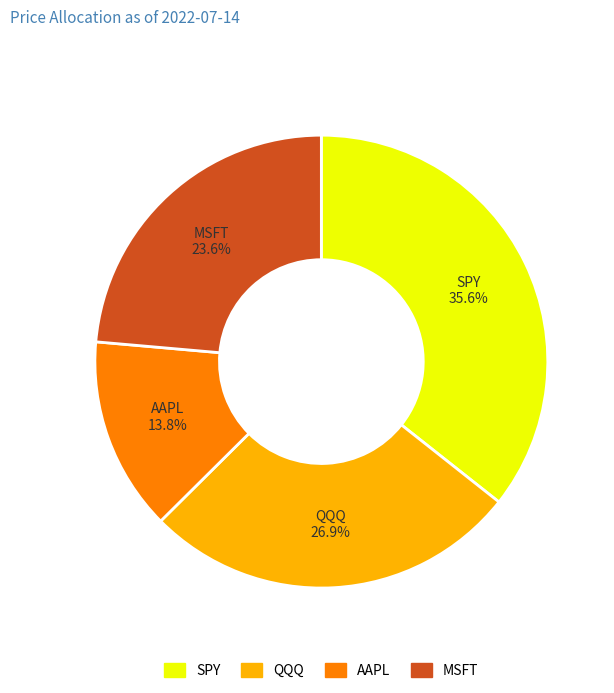

What portion of the pie excludes SPY?

64.4%